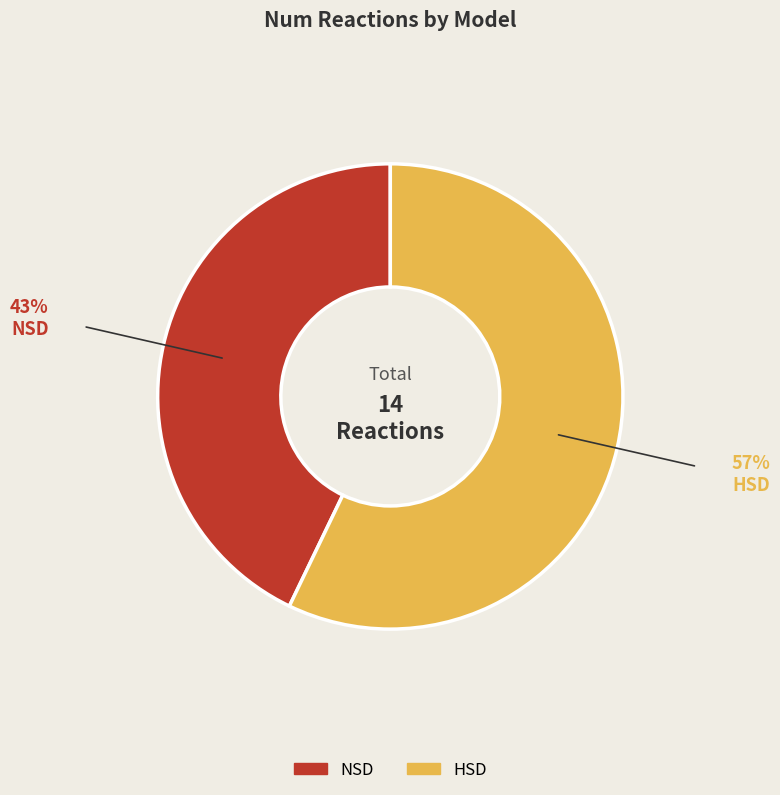

The HSD slice represents 57% of the pie. True or false?

True